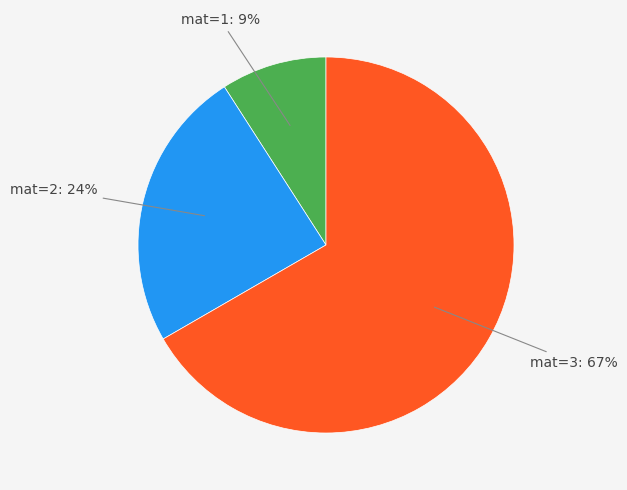

Is there any slice that represents more than half of the pie?

Yes